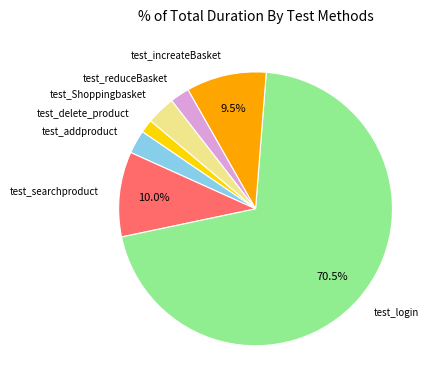

What is the smallest slice in the pie chart?

test_delete_product